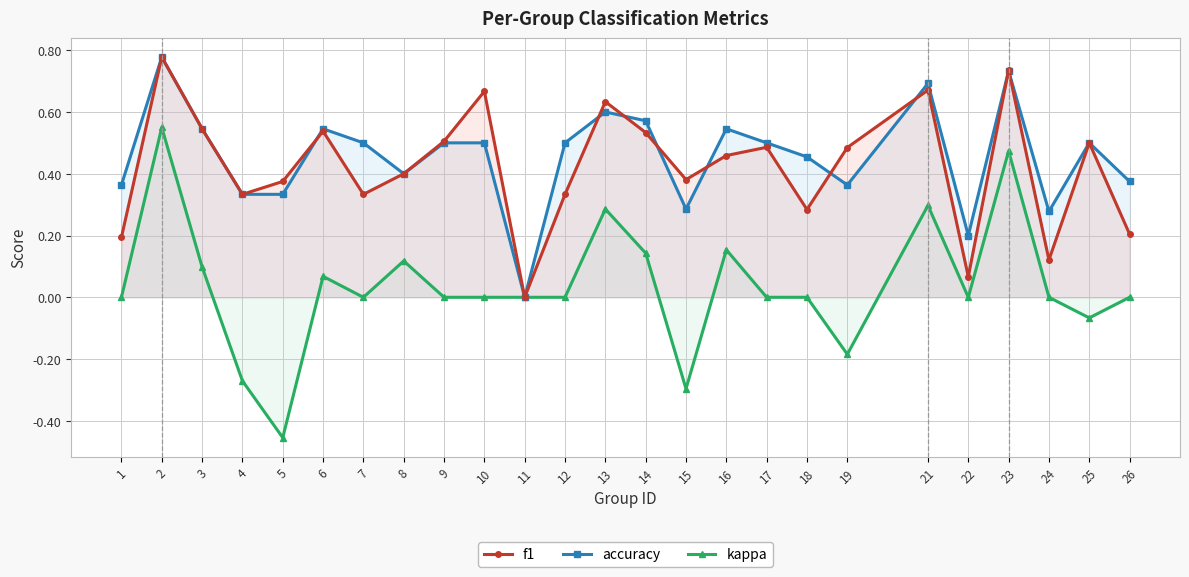

What is the minimum value shown in the chart?

-0.5